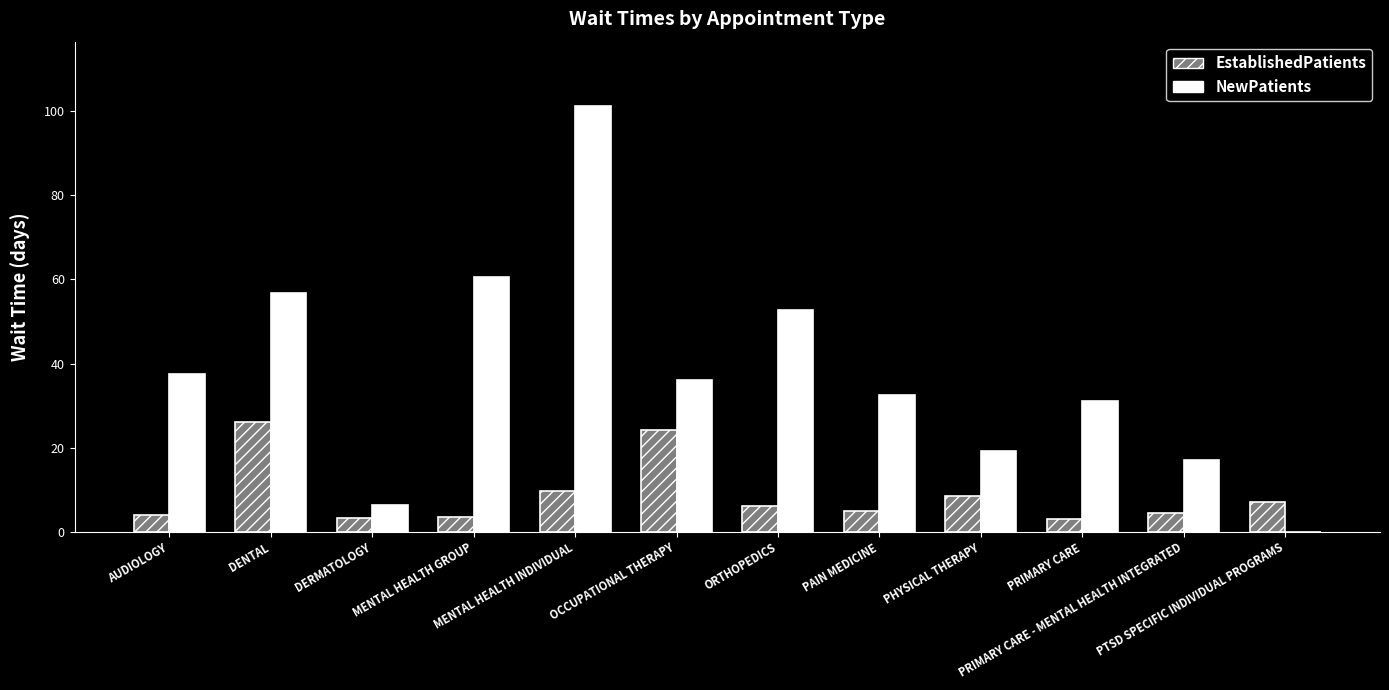

At which category is the sum across all series the highest?

MENTAL HEALTH INDIVIDUAL